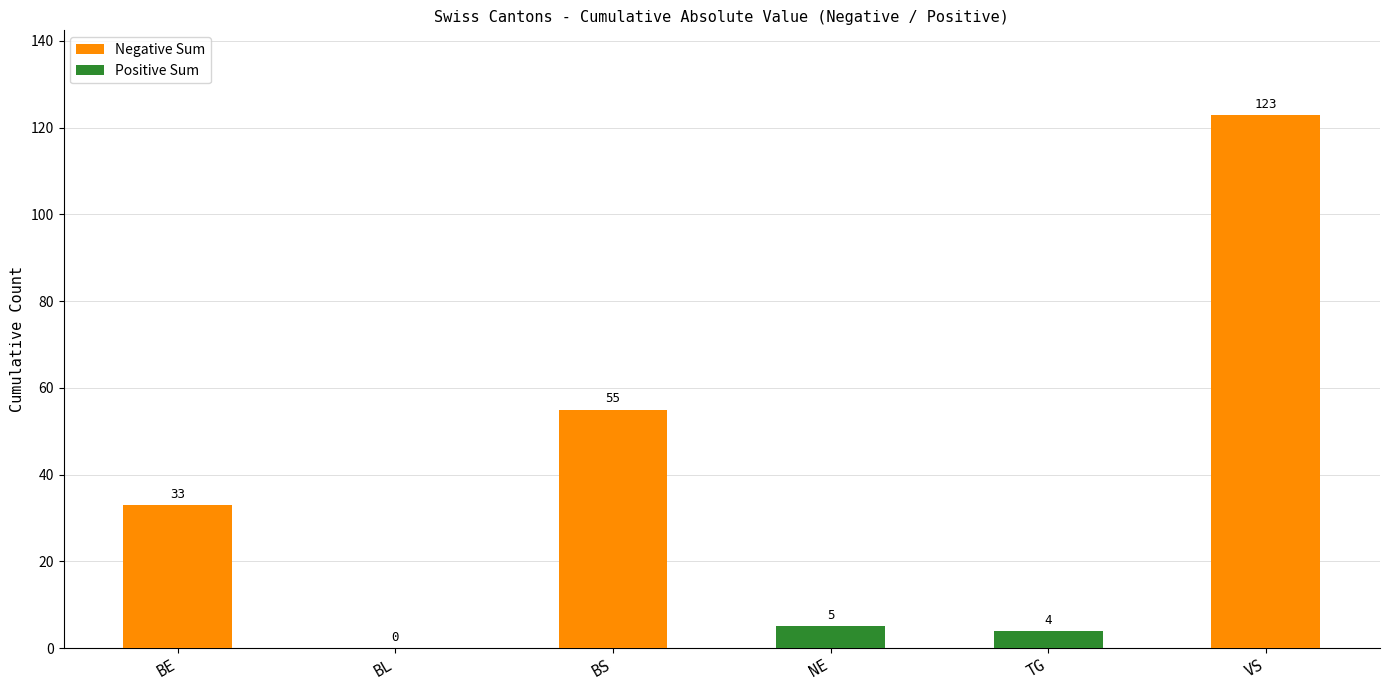

At which category is the sum across all series the highest?

VS